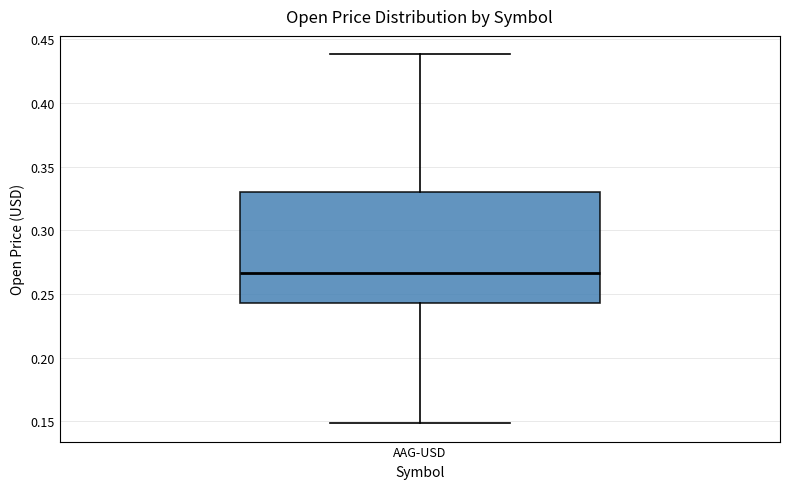

Where is the lower edge of the box for AAG-USD on the y-axis? The values are not printed on the chart, so give them approximately, as read against the axis.

0.245